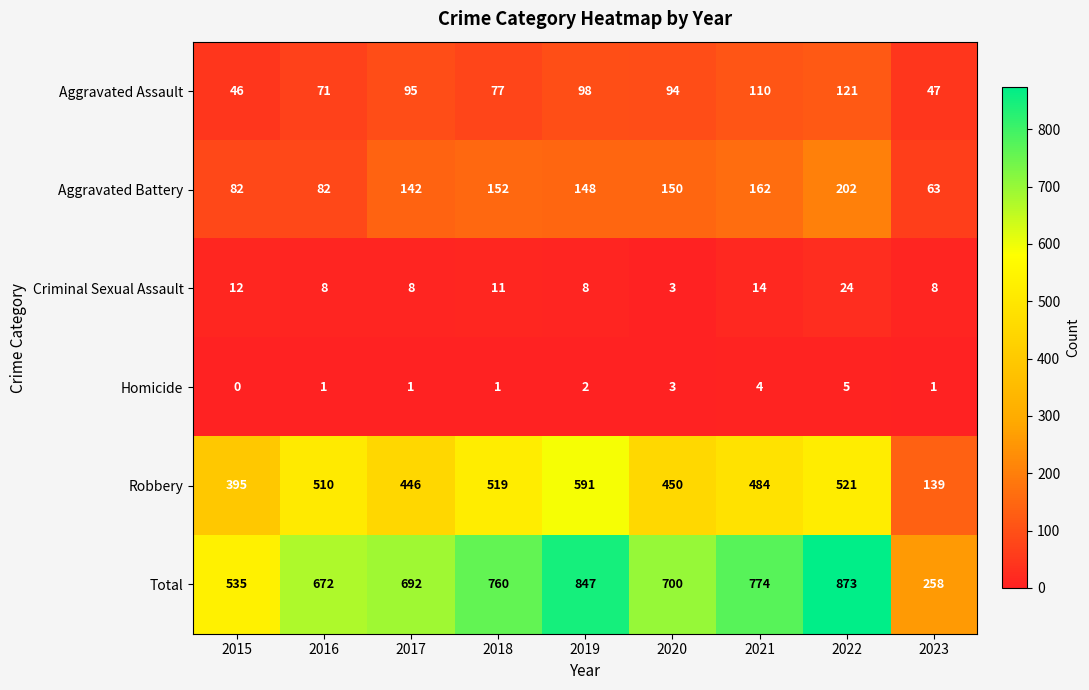

Count the number of categories in the chart.

9